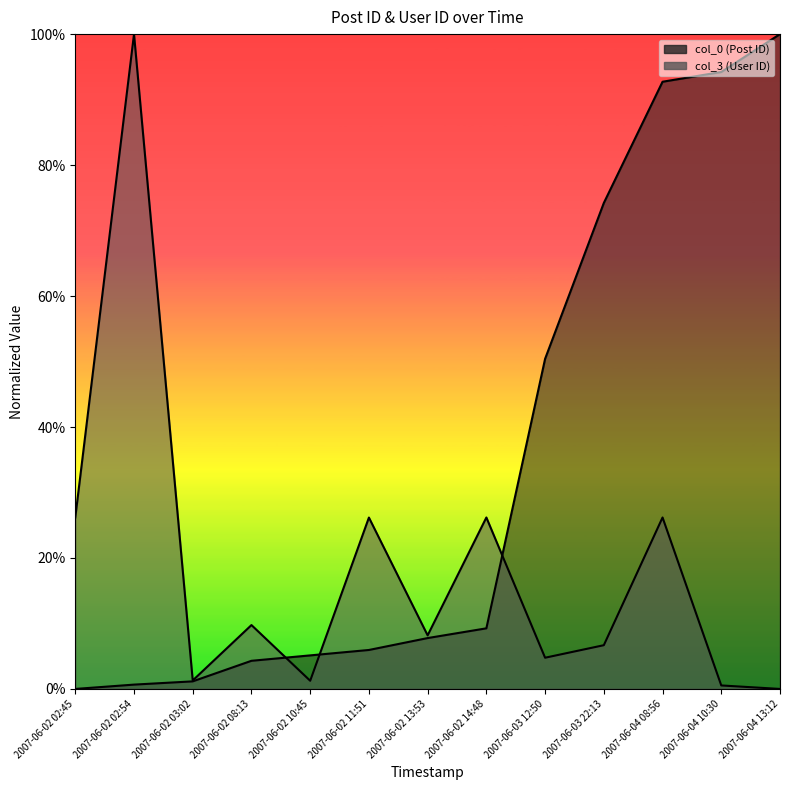

In col_3, how many points are higher than both neighbors (excluding endpoints)?

5